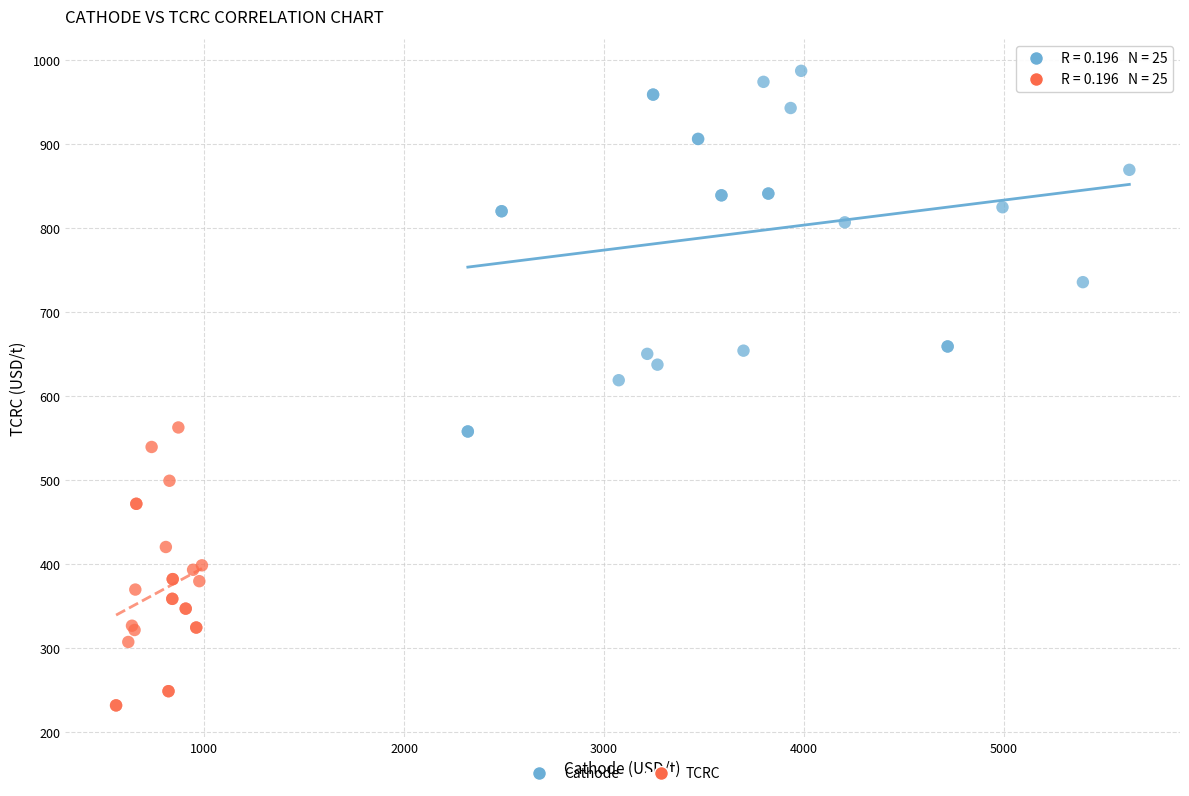

Which series has the largest Y range (max minus min)?

Cathode